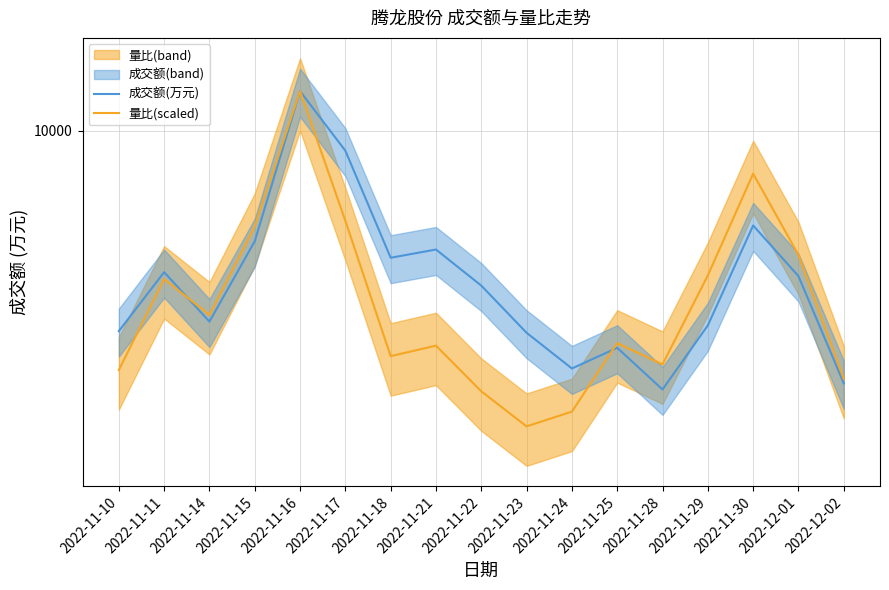

What is the spread (max minus min) of values at 2022-11-22?

1892.7